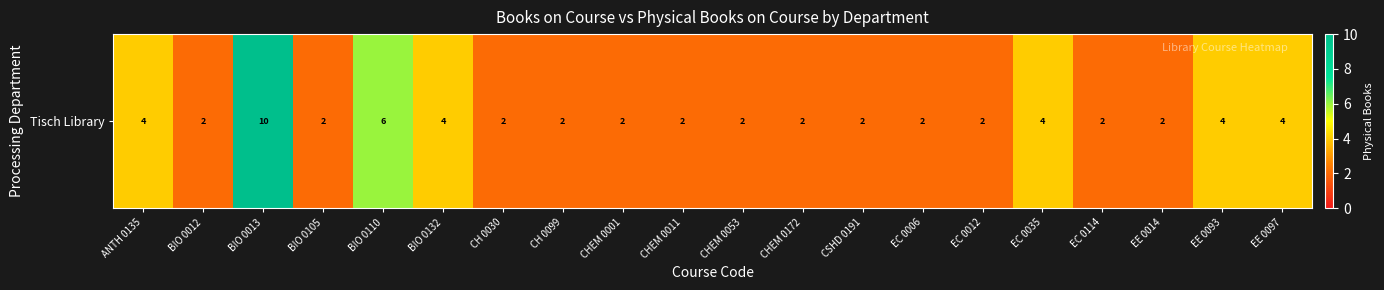

Reading left to right, transcribe all the data shown in this chart.

ANTH 0135=4	BIO 0012=2	BIO 0013=10	BIO 0105=2	BIO 0110=6	BIO 0132=4	CH 0030=2	CH 0099=2	CHEM 0001=2	CHEM 0011=2	CHEM 0053=2	CHEM 0172=2	CSHD 0191=2	EC 0006=2	EC 0012=2	EC 0035=4	EC 0114=2	EE 0014=2	EE 0093=4	EE 0097=4